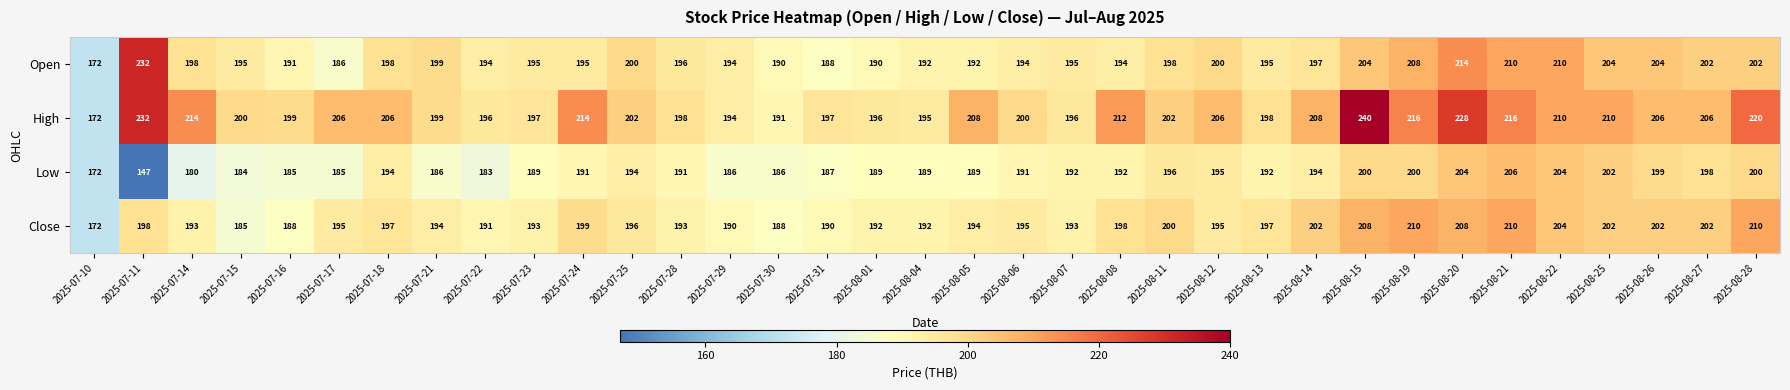

What is the approximate value of Close at 2025-08-14, to the nearest 5?

200